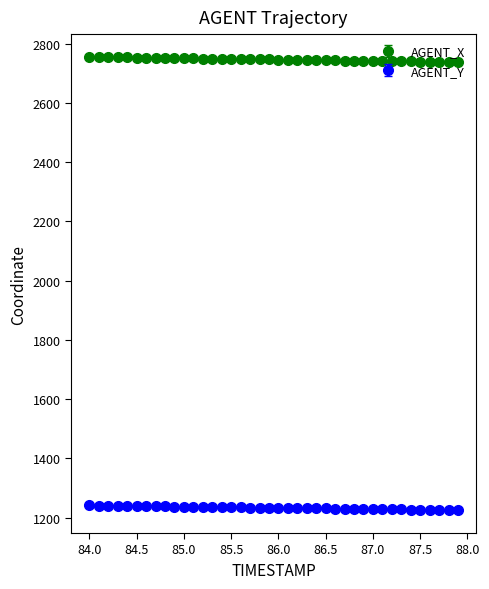

Which series has the largest total across all categories?

AGENT_X